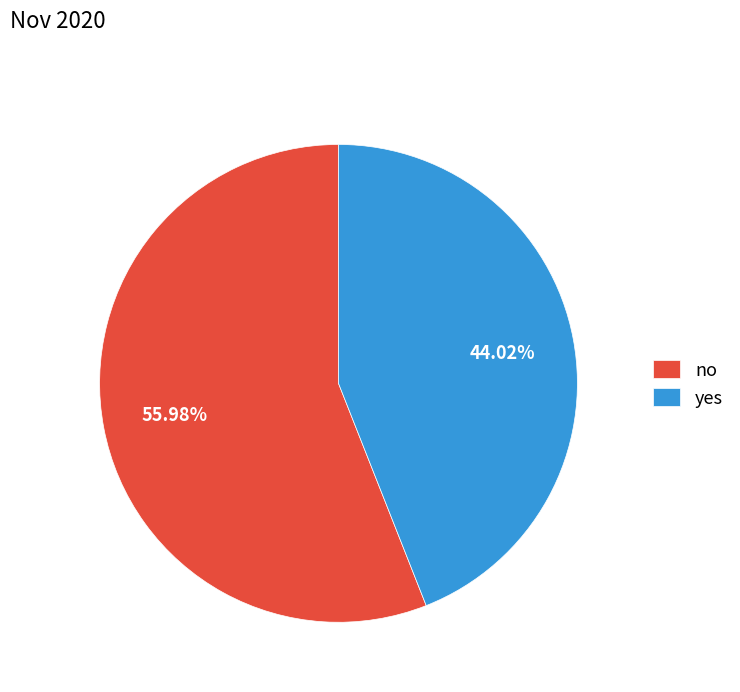

To the nearest percent, what percentage of the pie is no?

56%